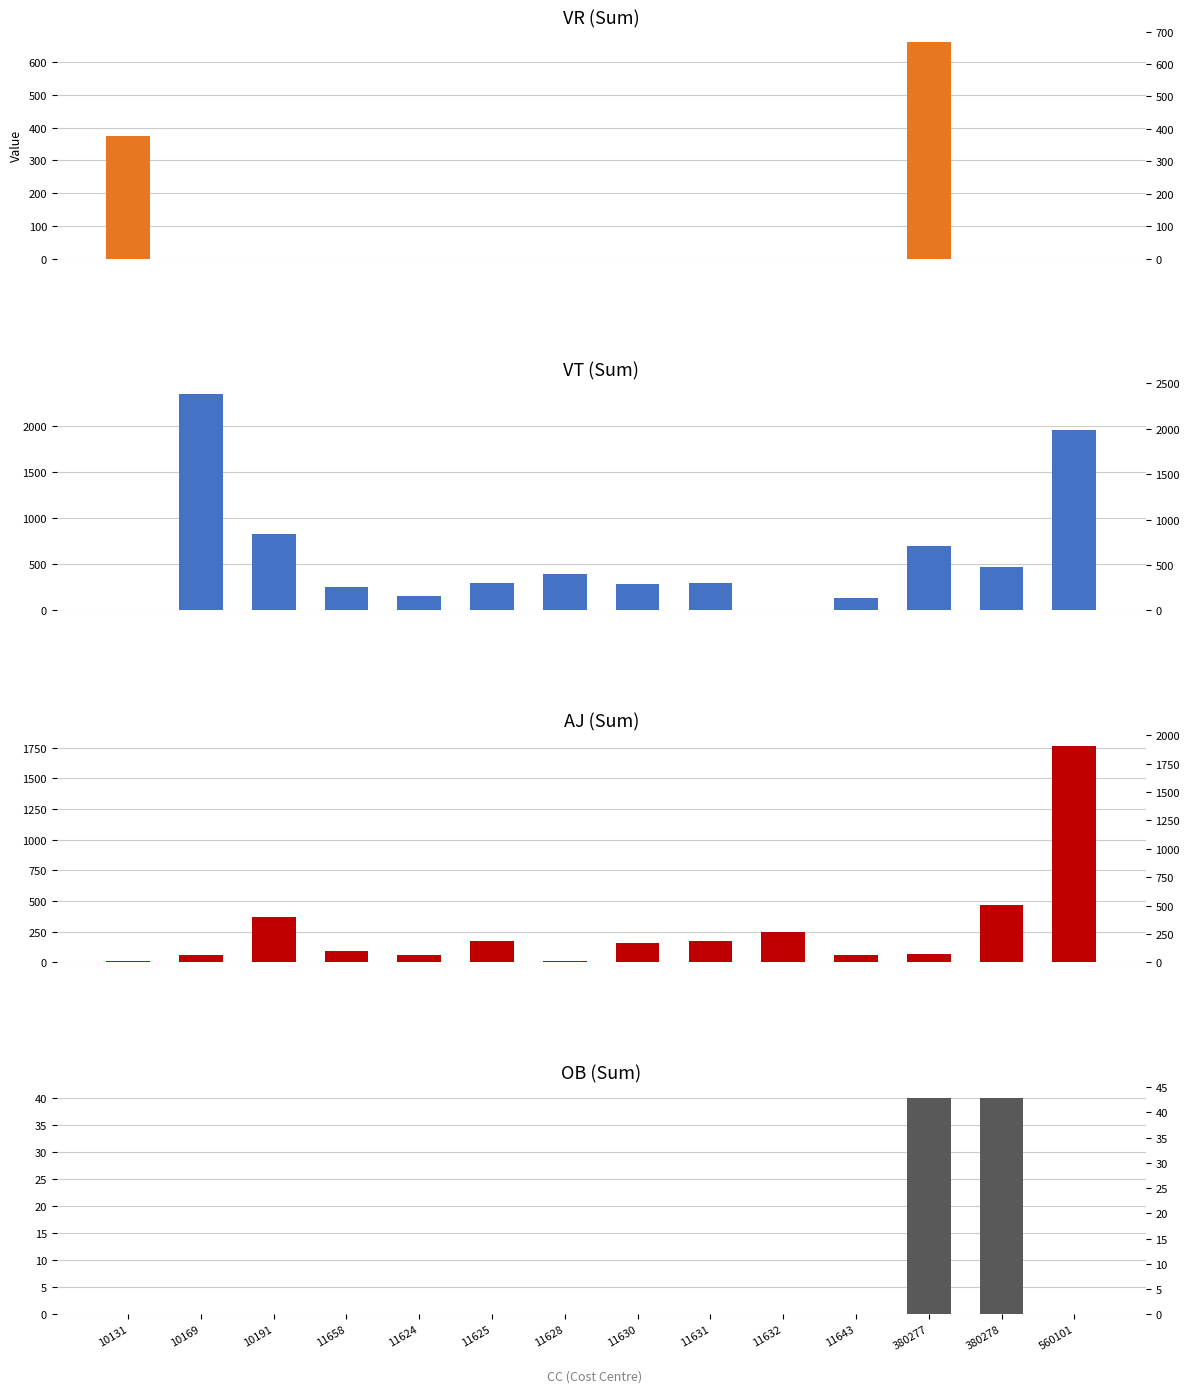

True or false: AJ has a value of 174.2 at 11631.

True